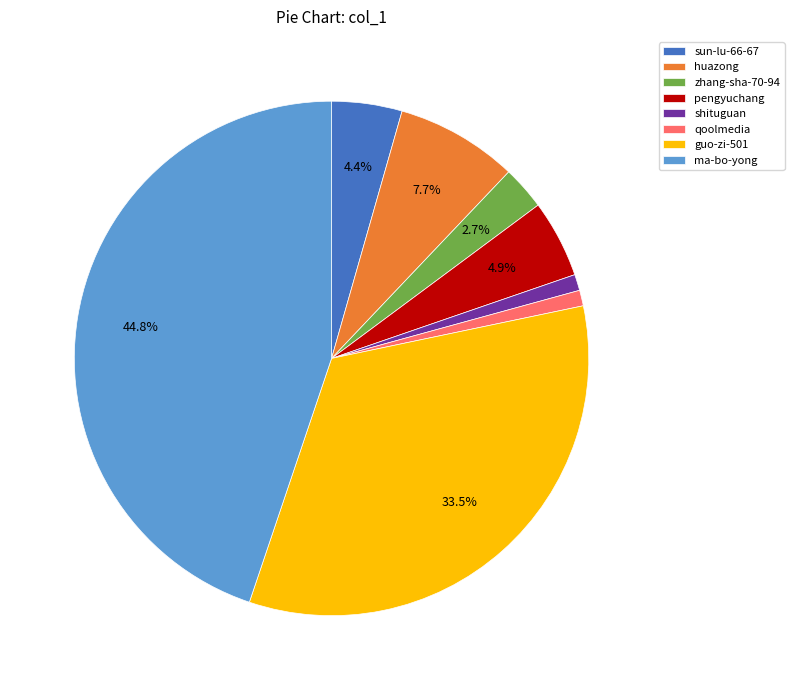

What percentage is the shituguan slice, to the nearest percent?

1%